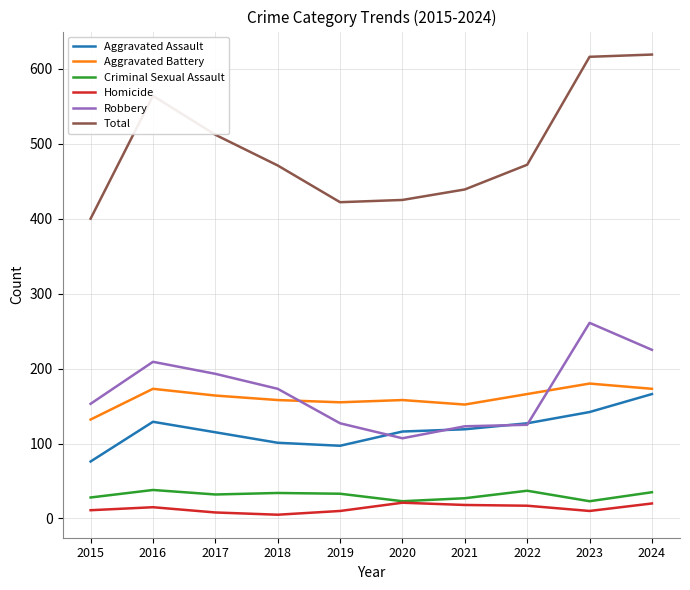

What is the difference between the second highest and minimum values in the Aggravated Battery series?

41